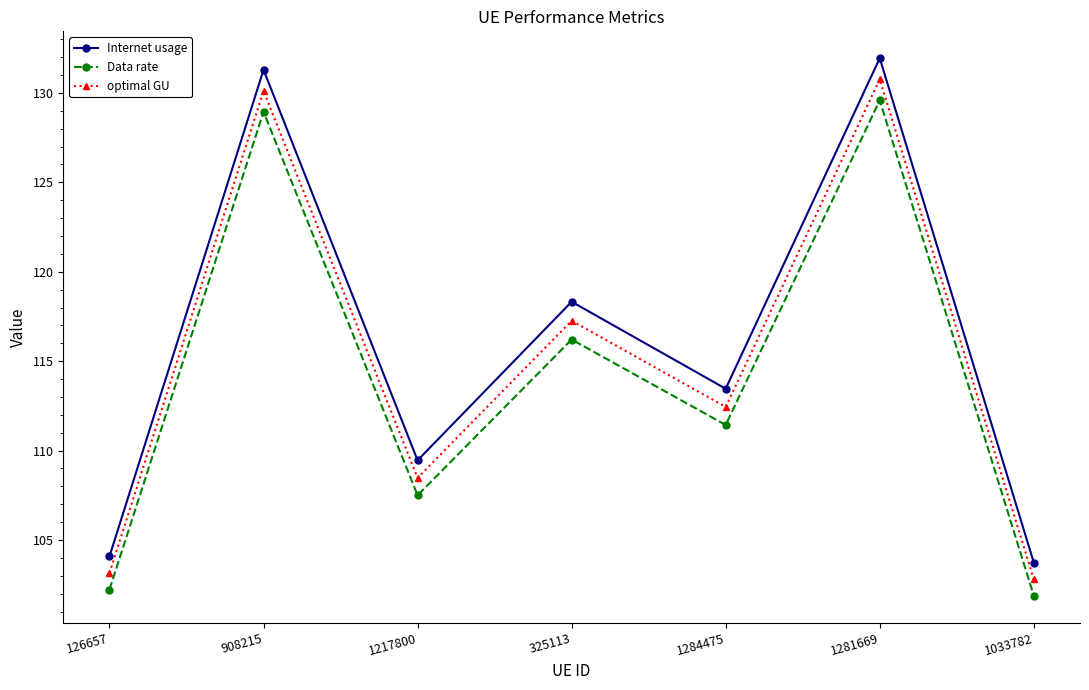

How many lines are shown in the chart?

3